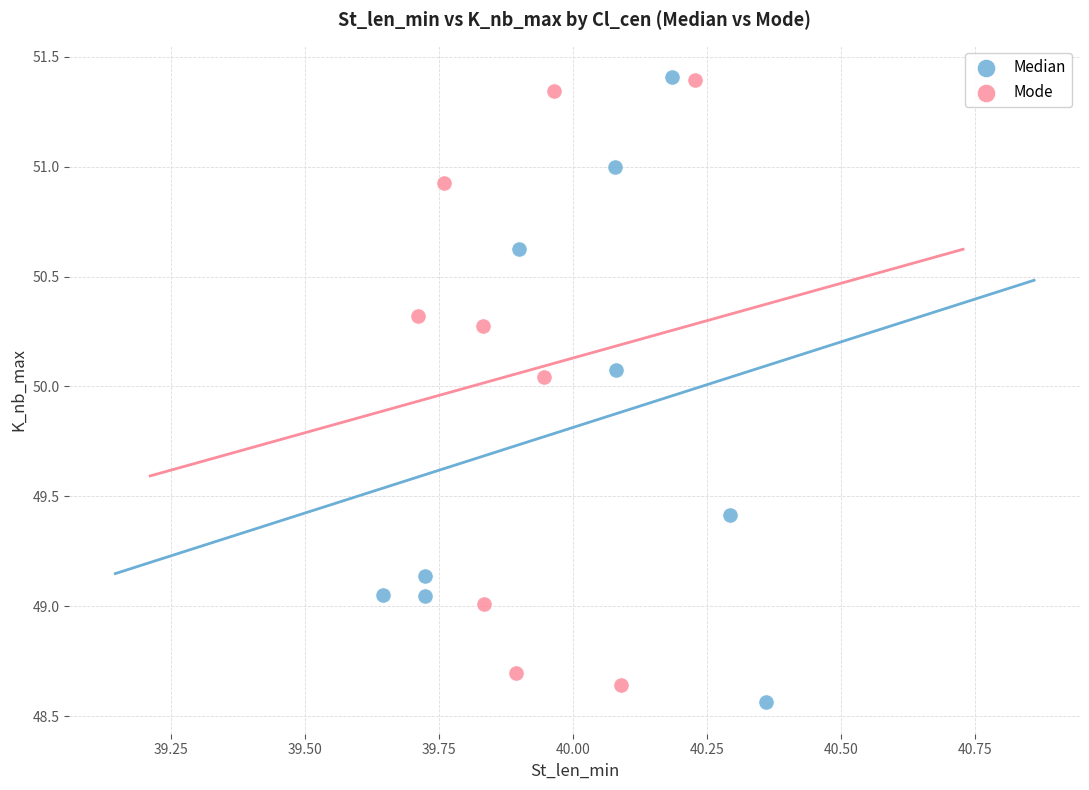

What are all the series names shown in the legend?

Median, Mode